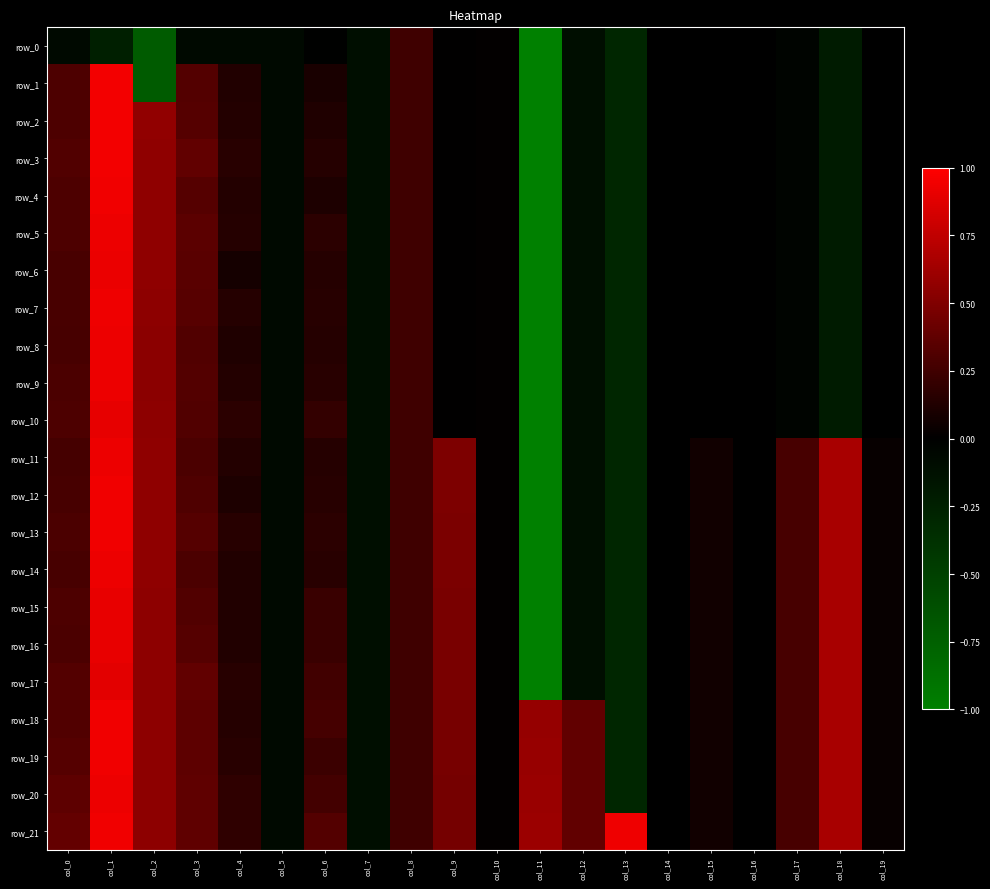

Reading right to left, what are all the values shown in this chart?

row_0: -0.0	-0.2	-0.0	-0.0	-0.0	-0.0	-0.3	-0.1	-5.1	0.0	0.0	0.2	-0.1	-0.0	-0.1	-0.1	-0.1	-0.7	-0.2	-0.1
row_1: -0.0	-0.2	-0.0	-0.0	-0.0	-0.0	-0.3	-0.1	-5.1	0.0	0.0	0.2	-0.1	0.1	-0.1	0.1	0.3	-0.7	1.0	0.3
row_2: -0.0	-0.2	-0.0	-0.0	-0.0	-0.0	-0.3	-0.1	-5.1	0.0	0.0	0.2	-0.1	0.1	-0.1	0.1	0.3	0.6	1.0	0.3
row_3: -0.0	-0.2	-0.0	-0.0	-0.0	-0.0	-0.3	-0.1	-5.1	0.0	0.0	0.2	-0.1	0.1	-0.1	0.2	0.4	0.6	1.0	0.3
row_4: -0.0	-0.2	-0.0	-0.0	-0.0	-0.0	-0.3	-0.1	-5.1	0.0	0.0	0.2	-0.1	0.1	-0.1	0.1	0.3	0.6	0.9	0.3
row_5: -0.0	-0.2	-0.0	-0.0	-0.0	-0.0	-0.3	-0.1	-5.1	0.0	0.0	0.2	-0.1	0.2	-0.1	0.1	0.4	0.6	0.9	0.3
row_6: -0.0	-0.2	-0.0	-0.0	-0.0	-0.0	-0.3	-0.1	-5.1	0.0	0.0	0.2	-0.1	0.1	-0.1	0.1	0.3	0.6	0.9	0.3
row_7: -0.0	-0.2	-0.0	-0.0	-0.0	-0.0	-0.3	-0.1	-5.1	0.0	0.0	0.2	-0.1	0.2	-0.1	0.1	0.3	0.5	0.9	0.3
row_8: -0.0	-0.2	-0.0	-0.0	-0.0	-0.0	-0.3	-0.1	-5.1	0.0	0.0	0.2	-0.1	0.1	-0.1	0.1	0.3	0.5	0.9	0.3
row_9: -0.0	-0.2	-0.0	-0.0	-0.0	-0.0	-0.3	-0.1	-5.1	0.0	0.0	0.2	-0.1	0.2	-0.1	0.1	0.3	0.5	0.9	0.3
row_10: -0.0	-0.2	-0.0	-0.0	-0.0	-0.0	-0.3	-0.1	-5.1	0.0	0.0	0.2	-0.1	0.2	-0.1	0.2	0.3	0.6	0.9	0.3
row_11: 0.0	0.7	0.3	-0.0	0.1	-0.0	-0.3	-0.1	-5.1	0.0	0.5	0.2	-0.1	0.1	-0.1	0.1	0.3	0.6	0.9	0.3
row_12: 0.0	0.7	0.3	-0.0	0.1	-0.0	-0.3	-0.1	-5.1	0.0	0.5	0.2	-0.1	0.2	-0.1	0.1	0.3	0.6	0.9	0.3
row_13: 0.0	0.7	0.3	-0.0	0.1	-0.0	-0.3	-0.1	-5.1	0.0	0.5	0.2	-0.1	0.2	-0.1	0.2	0.3	0.6	0.9	0.3
row_14: 0.0	0.7	0.3	-0.0	0.1	-0.0	-0.3	-0.1	-5.1	0.0	0.5	0.2	-0.1	0.2	-0.1	0.1	0.3	0.6	0.9	0.3
row_15: 0.0	0.7	0.3	-0.0	0.1	-0.0	-0.3	-0.1	-5.1	0.0	0.5	0.2	-0.1	0.2	-0.1	0.1	0.3	0.6	0.9	0.3
row_16: 0.0	0.7	0.3	-0.0	0.1	-0.0	-0.3	-0.1	-5.1	0.0	0.5	0.2	-0.1	0.2	-0.1	0.1	0.3	0.6	0.9	0.3
row_17: 0.0	0.7	0.3	-0.0	0.1	-0.0	-0.3	-0.1	-5.1	0.0	0.5	0.2	-0.1	0.3	-0.1	0.2	0.4	0.6	0.9	0.3
row_18: 0.0	0.7	0.3	-0.0	0.1	-0.0	-0.3	0.4	0.6	0.0	0.5	0.2	-0.1	0.3	-0.1	0.1	0.4	0.6	0.9	0.3
row_19: 0.0	0.7	0.3	-0.0	0.1	-0.0	-0.3	0.4	0.6	0.0	0.5	0.2	-0.1	0.2	-0.1	0.2	0.4	0.6	0.9	0.3
row_20: 0.0	0.7	0.3	-0.0	0.1	-0.0	-0.3	0.4	0.6	0.0	0.5	0.2	-0.1	0.3	-0.1	0.2	0.4	0.6	0.9	0.4
row_21: 0.0	0.7	0.3	-0.0	0.1	-0.0	0.9	0.4	0.6	0.0	0.5	0.2	-0.1	0.3	-0.1	0.2	0.4	0.6	0.9	0.4